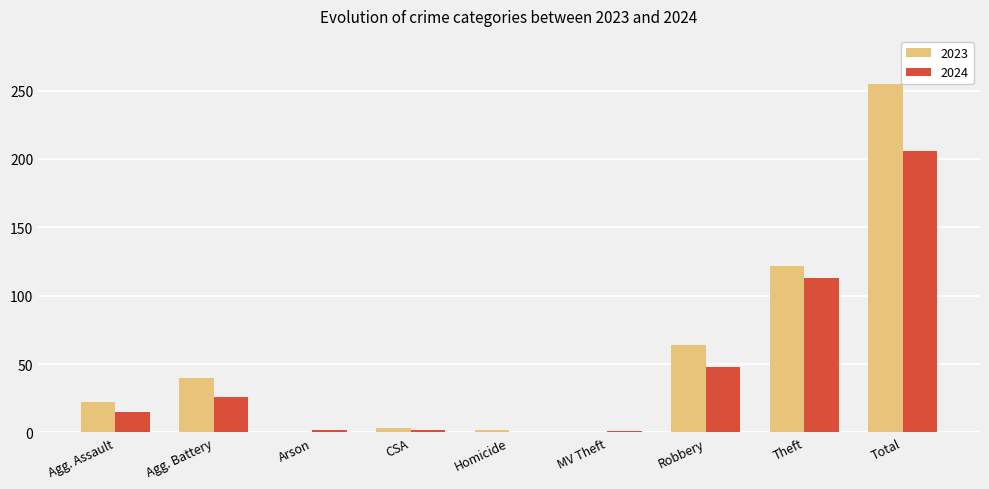

Where is 2024 nearest to the value 103?

Theft